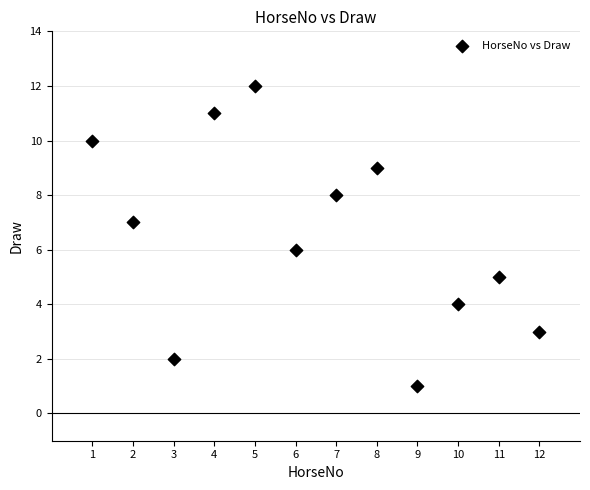

What is the range of Y values (max minus min)?

11